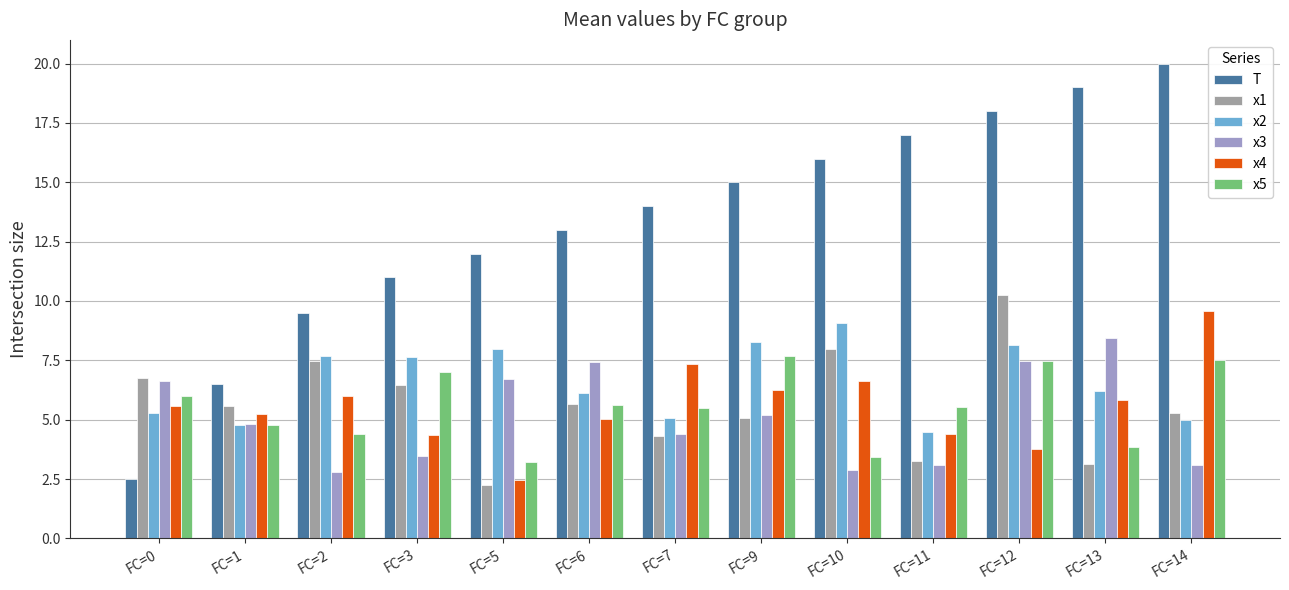

How many series are shown in this chart?

6